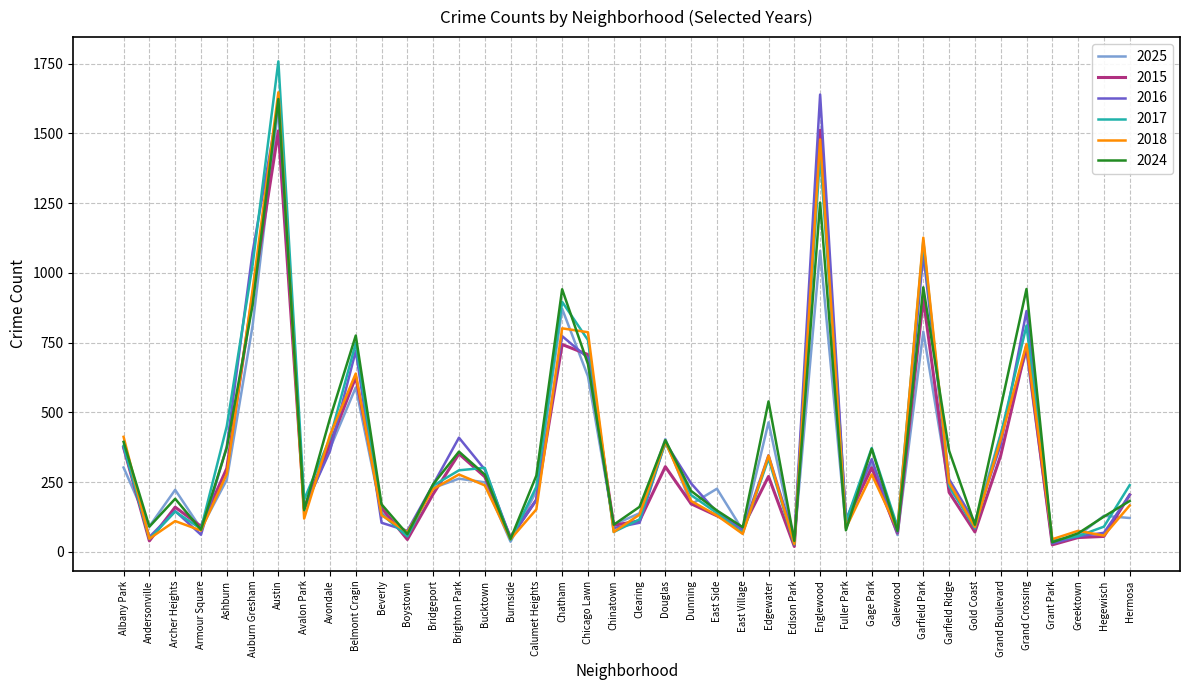

What is the maximum value shown in the chart?

1758